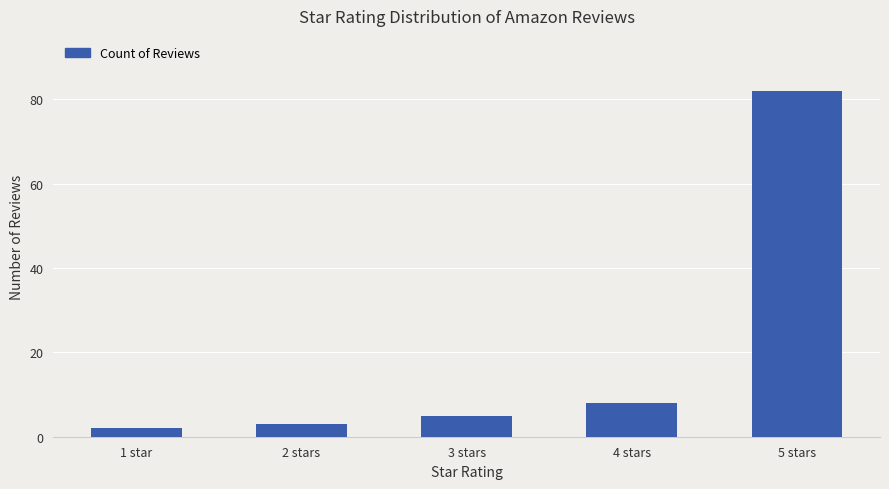

Is it true that the value at 3 stars is 5?

True